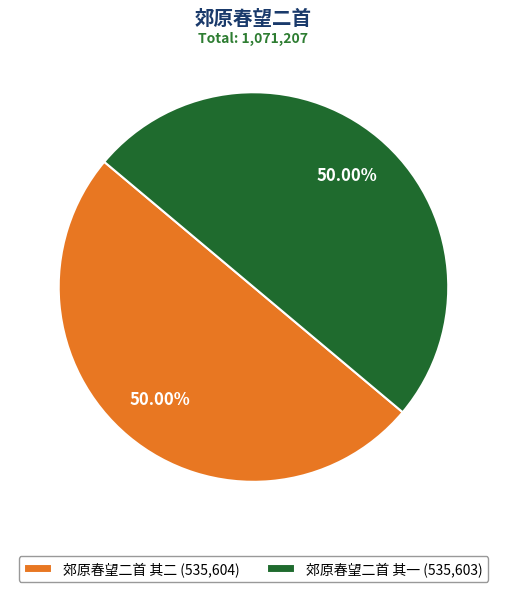

Is the sum of 郊原春望二首 其二 (535,604) and 郊原春望二首 其一 (535,603) greater than half?

Yes